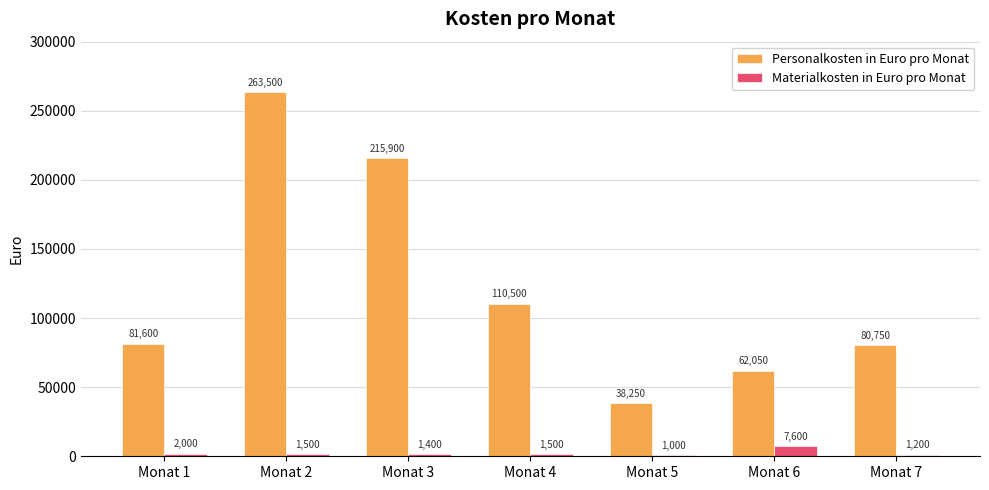

What is the value of the Materialkosten in Euro pro Monat bar at the 2nd from the left?

1500